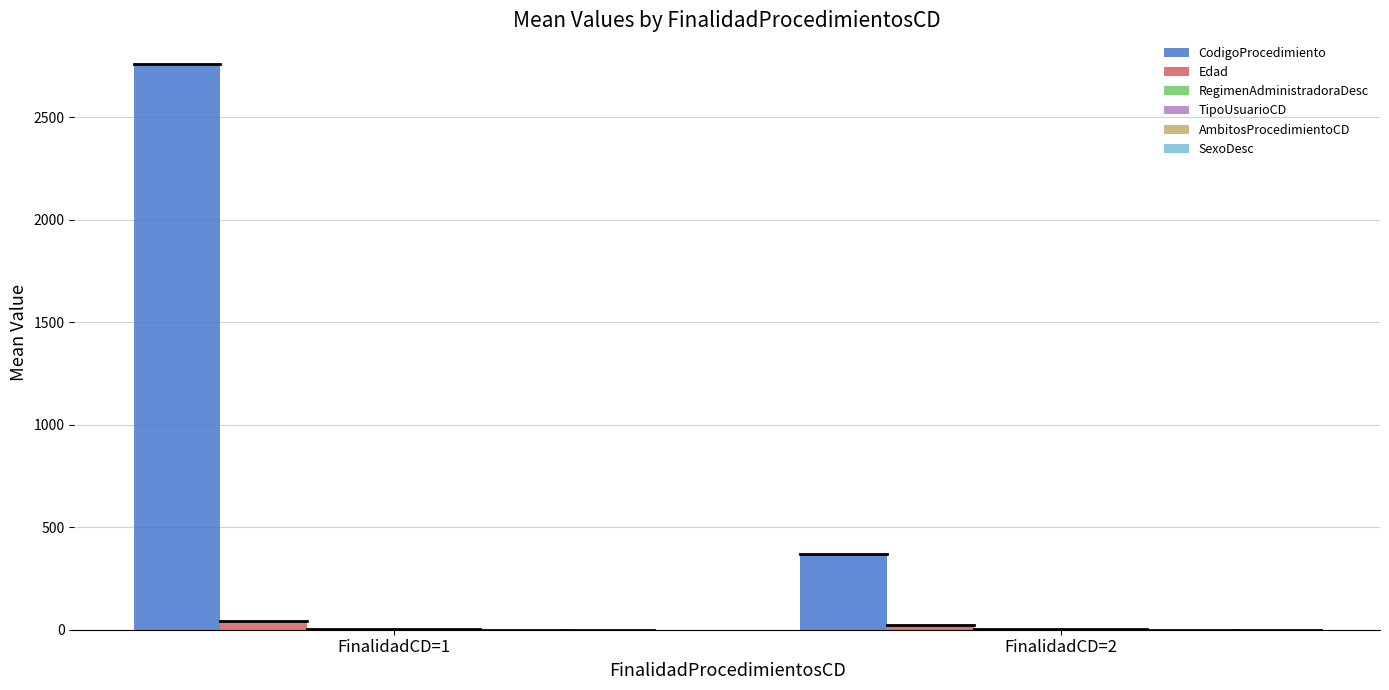

Count the number of categories in the chart.

2